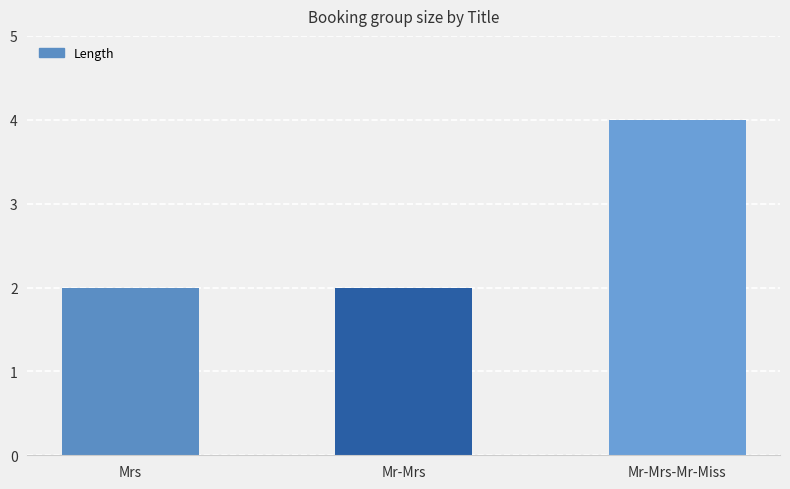

What position from the left is Mr-Mrs?

2